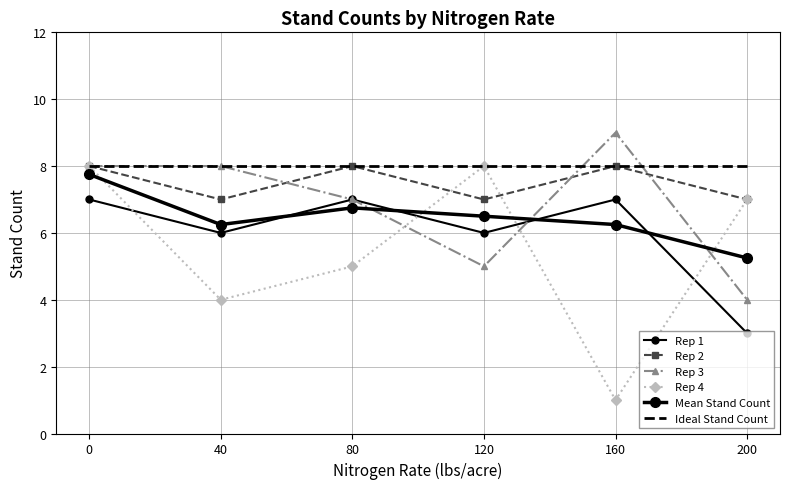

Which has a higher value, 160 or 120?

160